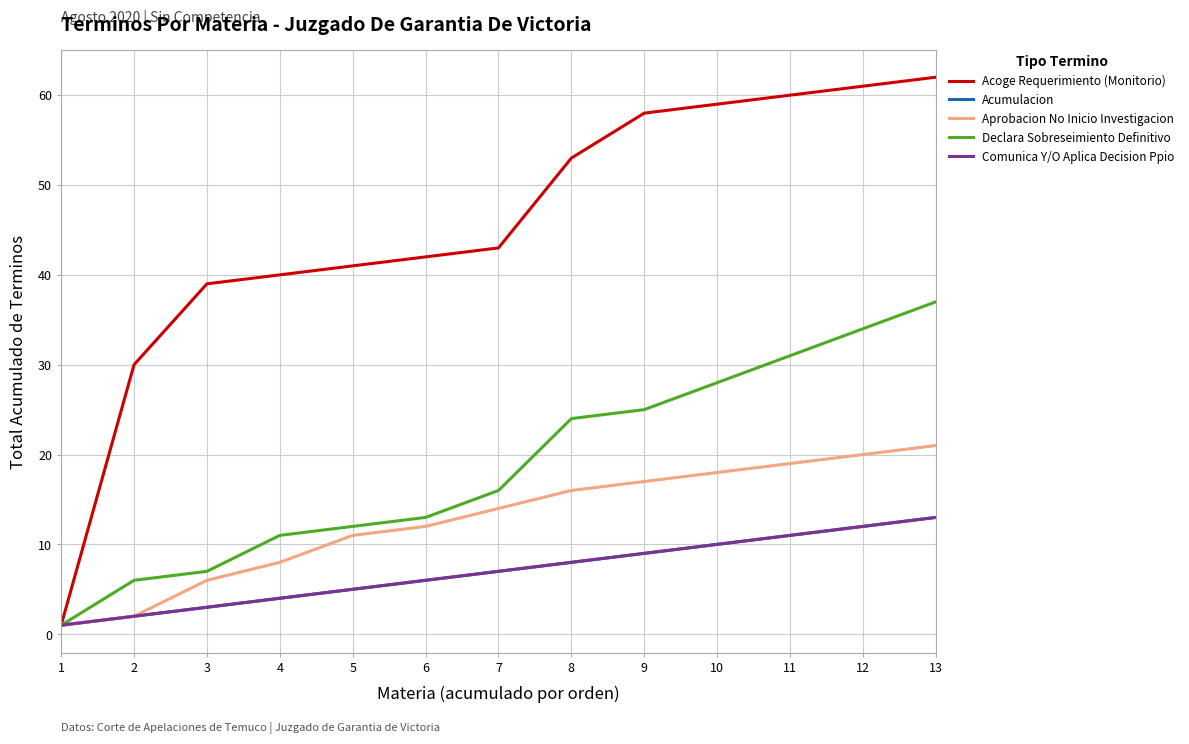

Which series changed the most between 8 and 10?

Acoge Requerimiento (Monitorio)